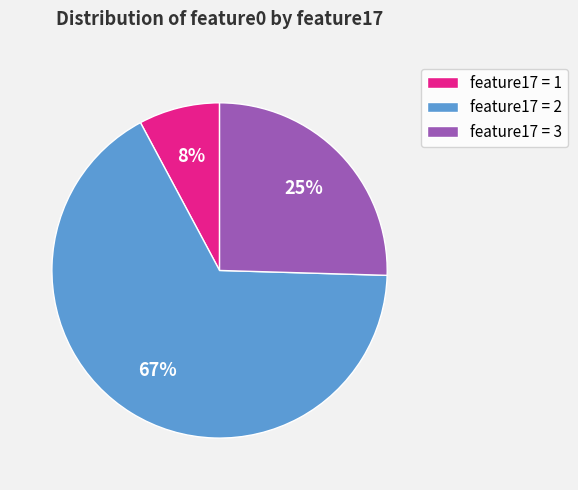

Rank the categories by value from highest to lowest.

feature17 = 2, feature17 = 3, feature17 = 1